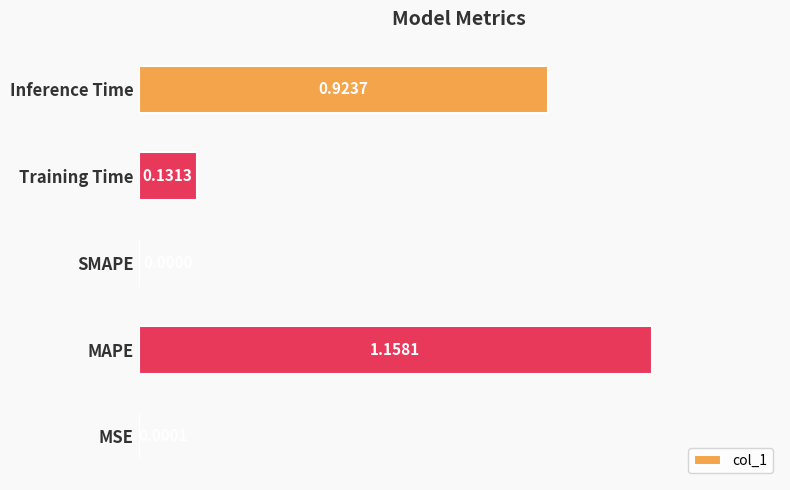

What is the change in value from SMAPE to Training Time?

+0.1